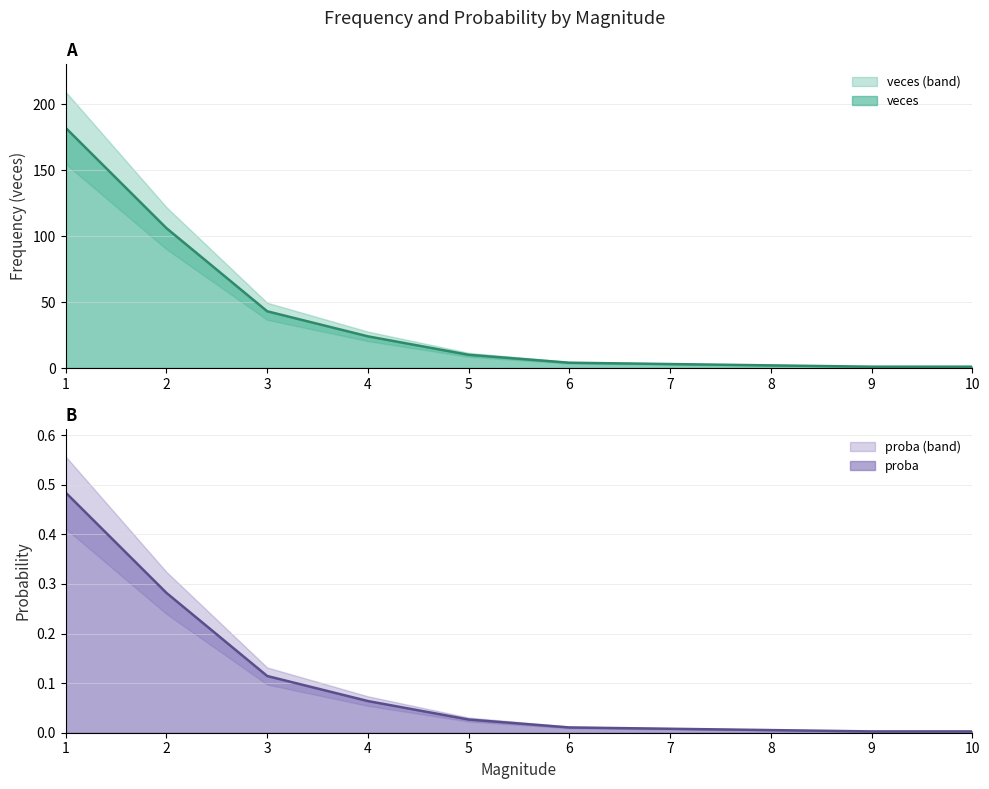

The value of proba at 5 is 0.0. True or false?

False